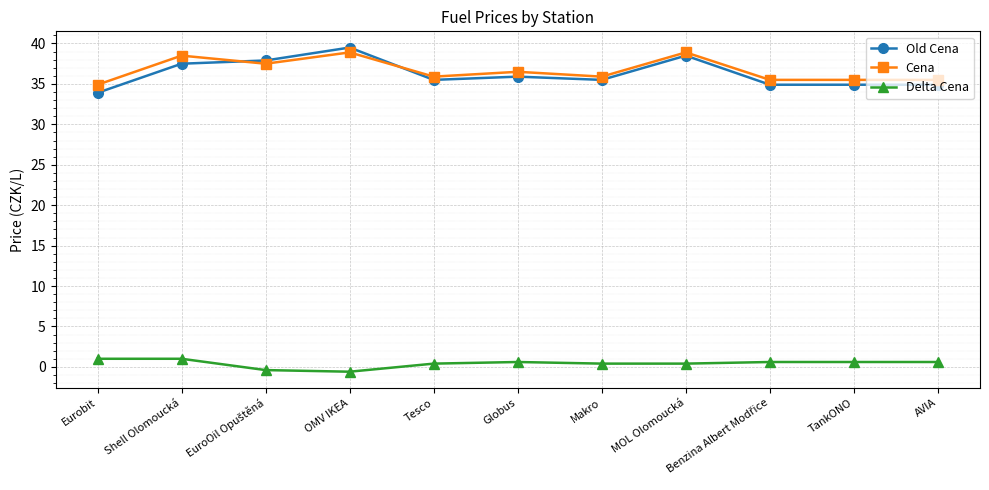

What is the spread (max minus min) of values at AVIA?

34.9